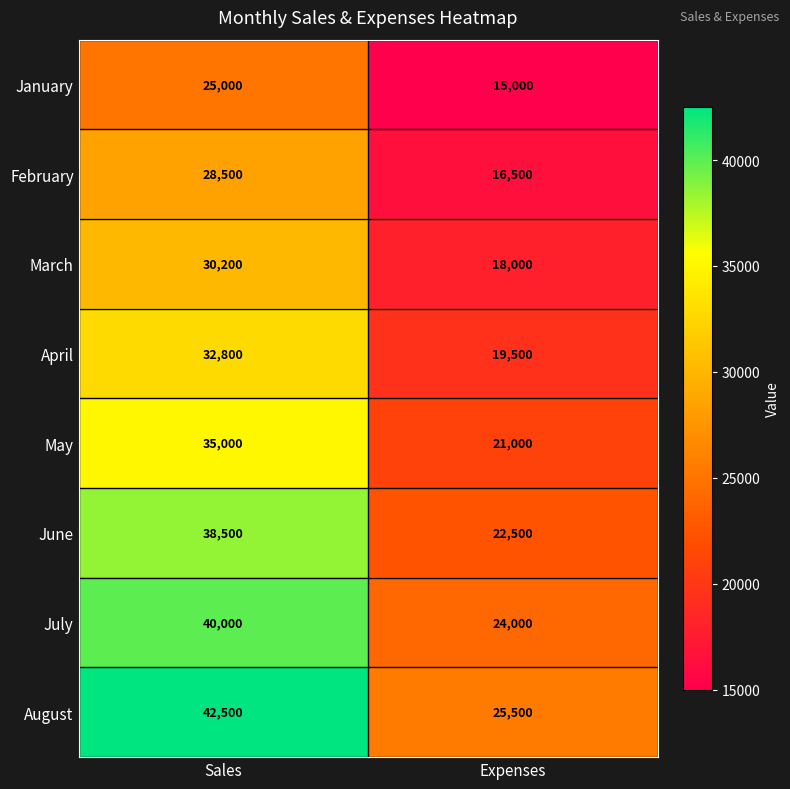

The value of February at Expenses is 8260. True or false?

False